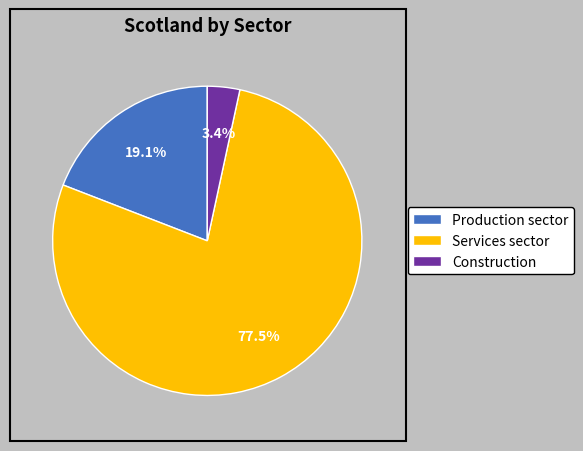

Which category has the biggest portion of the pie?

Services sector